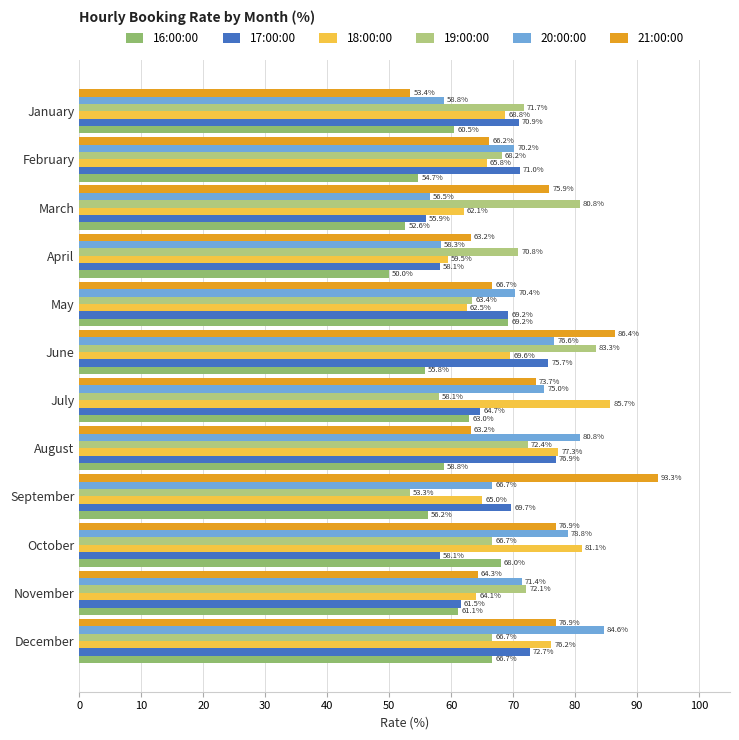

At which label does 20:00:00 reach its peak?

December